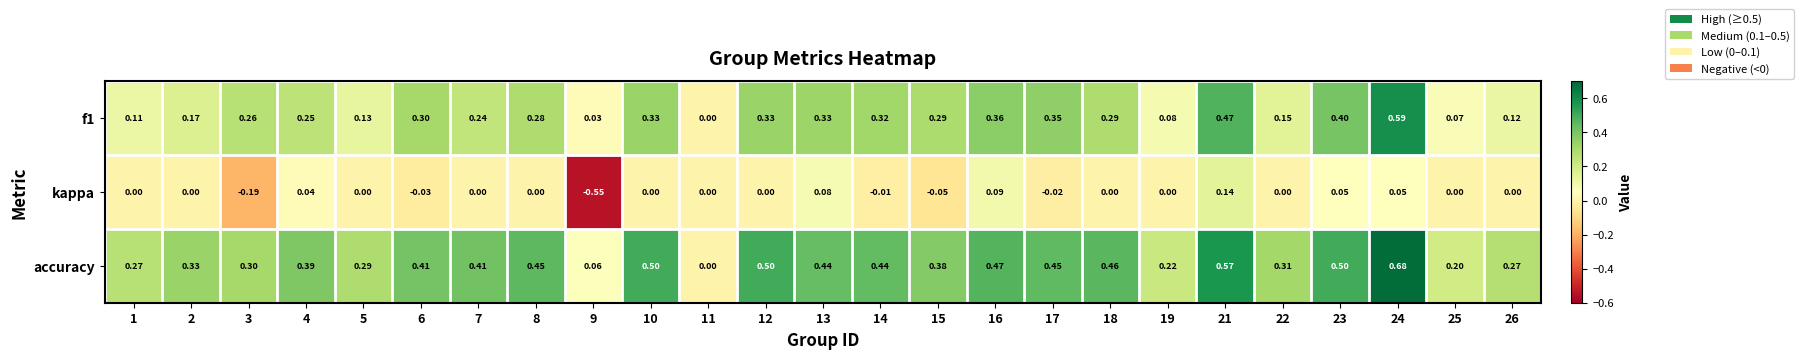

Which series has the largest total across all categories?

accuracy